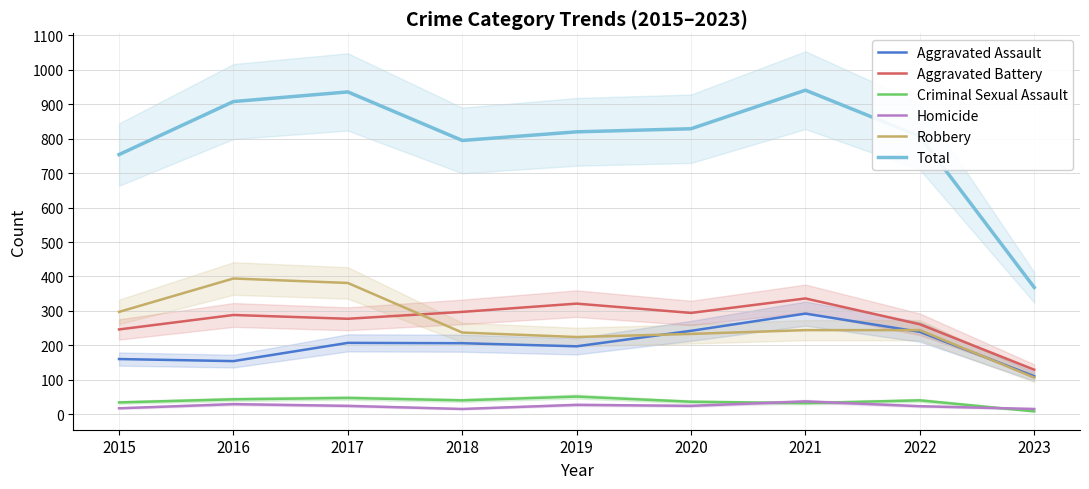

What are all the series names shown in the legend?

Aggravated Assault, Aggravated Battery, Criminal Sexual Assault, Homicide, Robbery, Total